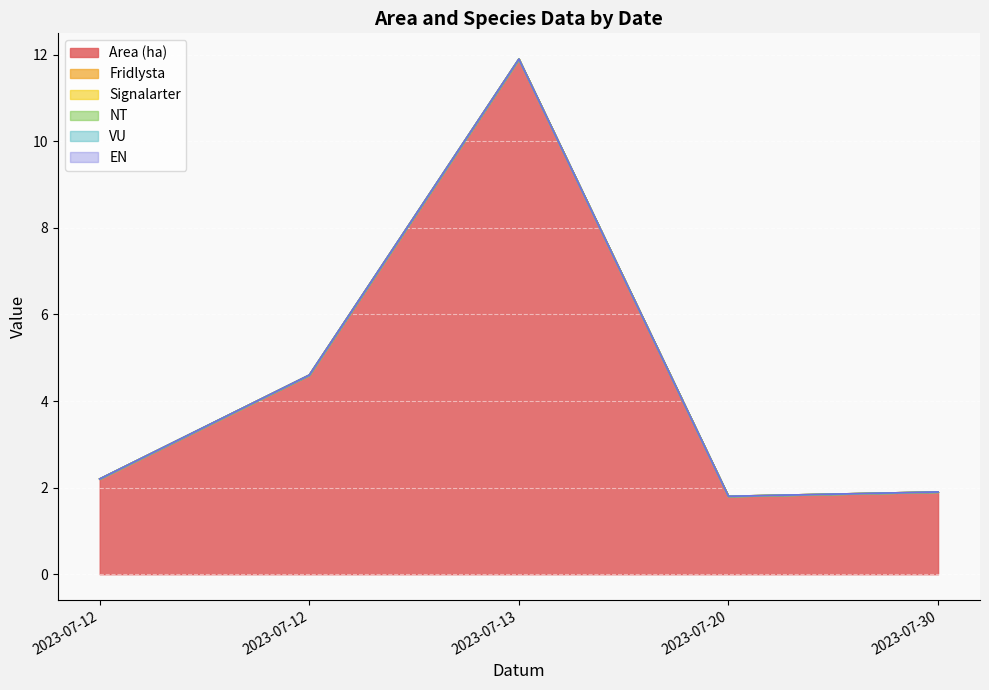

At which category is the sum across all series the highest?

2023-07-13